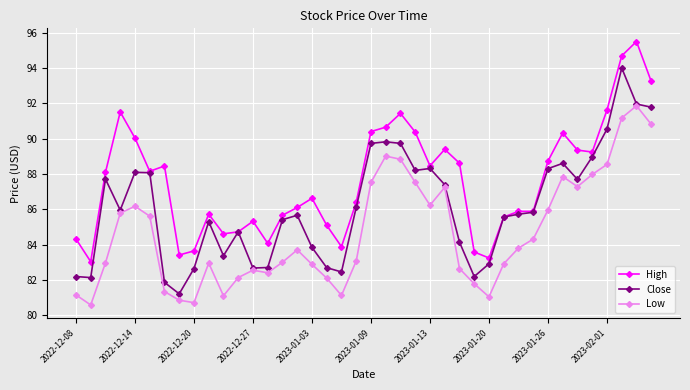

True or false: Close has more than 0 points higher than both neighbors.

True